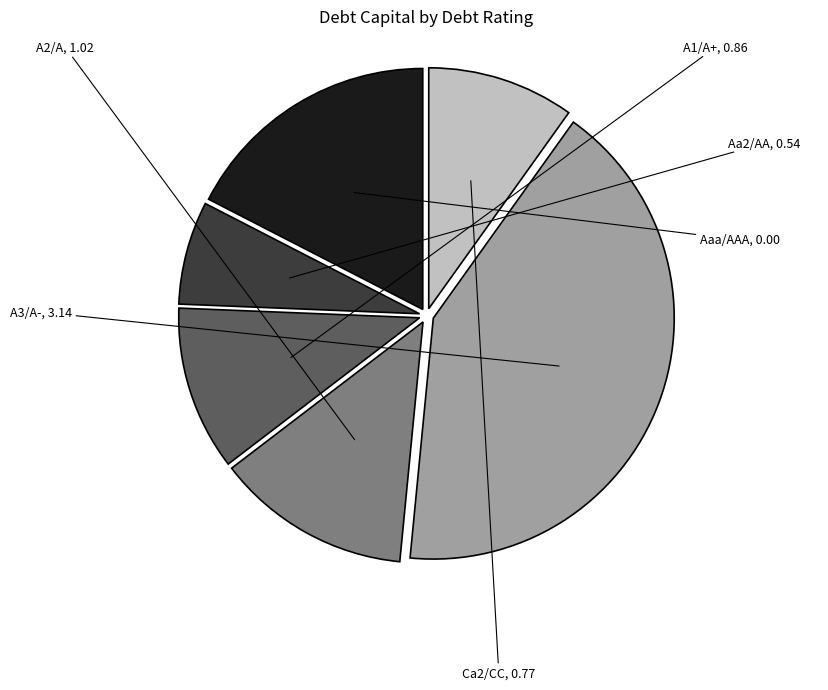

Count the number of slices in the pie.

6